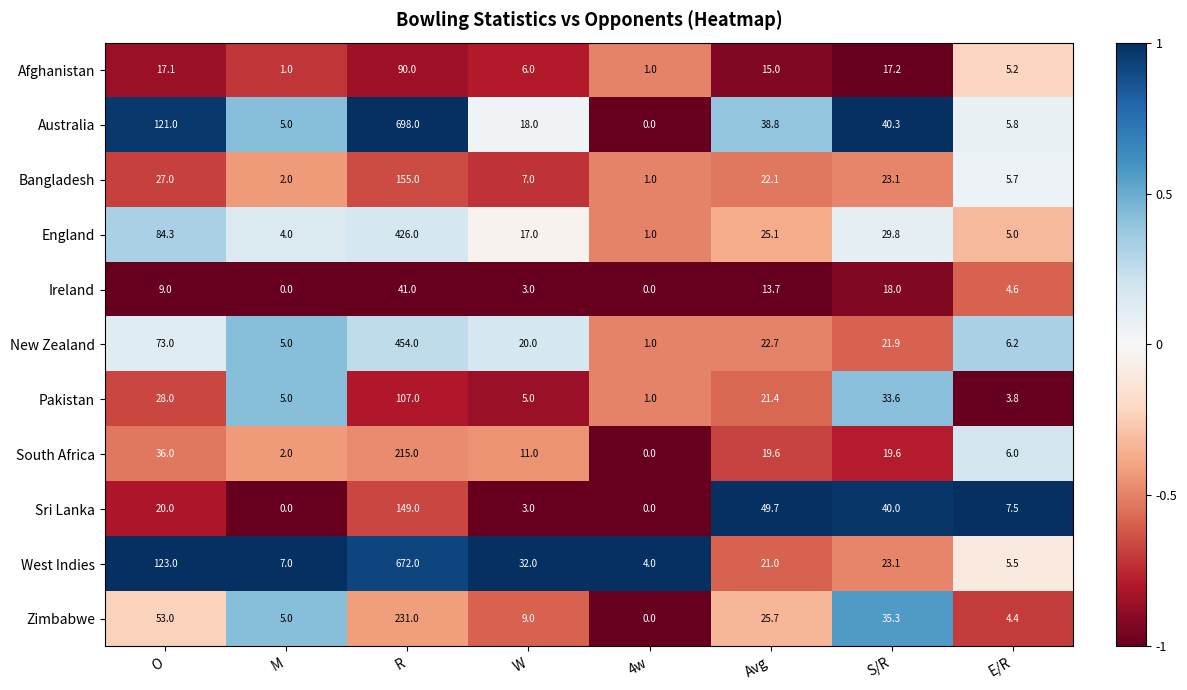

How many data points in Bangladesh are less than 22?

4